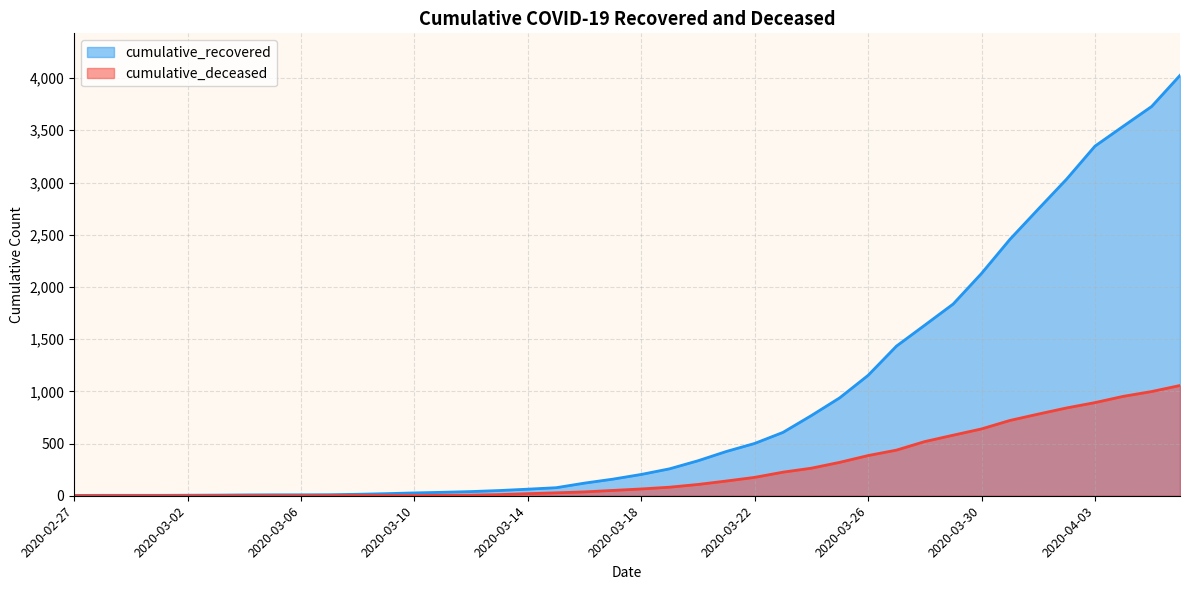

Rank the categories by cumulative_deceased value from lowest to highest.

2020-02-27, 2020-02-28, 2020-02-29, 2020-03-01, 2020-03-02, 2020-03-03, 2020-03-04, 2020-03-05, 2020-03-06, 2020-03-07, 2020-03-08, 2020-03-09, 2020-03-10, 2020-03-11, 2020-03-12, 2020-03-13, 2020-03-14, 2020-03-15, 2020-03-16, 2020-03-17, 2020-03-18, 2020-03-19, 2020-03-20, 2020-03-21, 2020-03-22, 2020-03-23, 2020-03-24, 2020-03-25, 2020-03-26, 2020-03-27, 2020-03-28, 2020-03-29, 2020-03-30, 2020-03-31, 2020-04-01, 2020-04-02, 2020-04-03, 2020-04-04, 2020-04-05, 2020-04-06